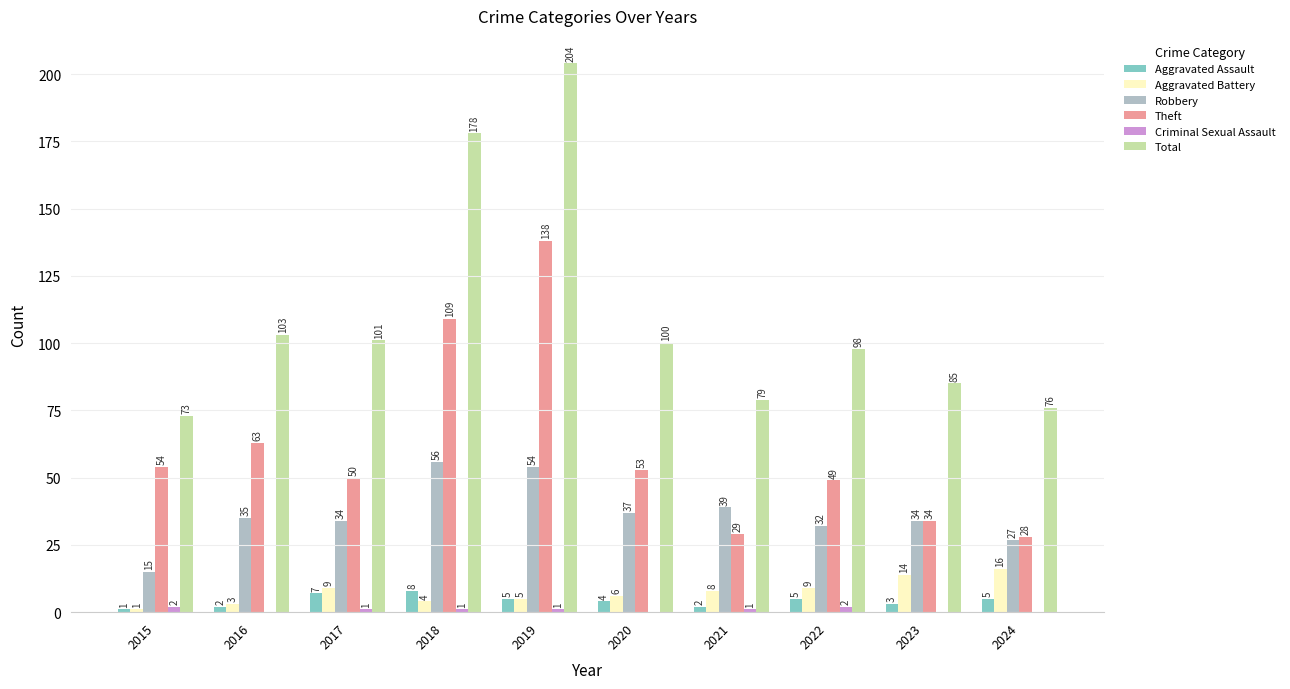

How many groups of bars are there?

10